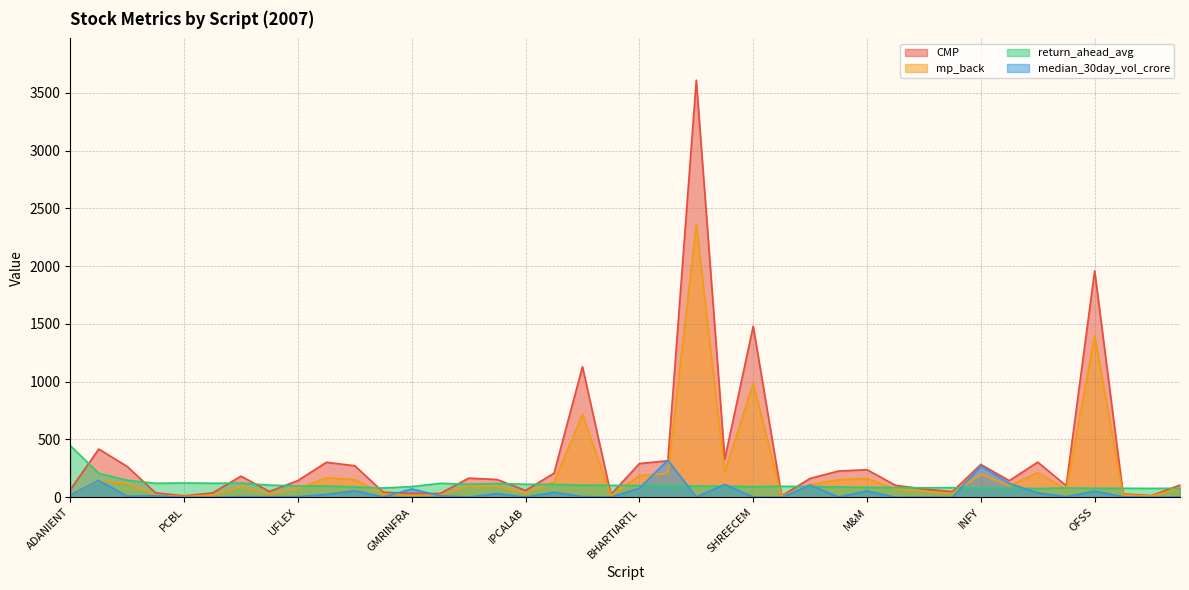

In mp_back, how many points are lower than both neighbors (excluding endpoints)?

11